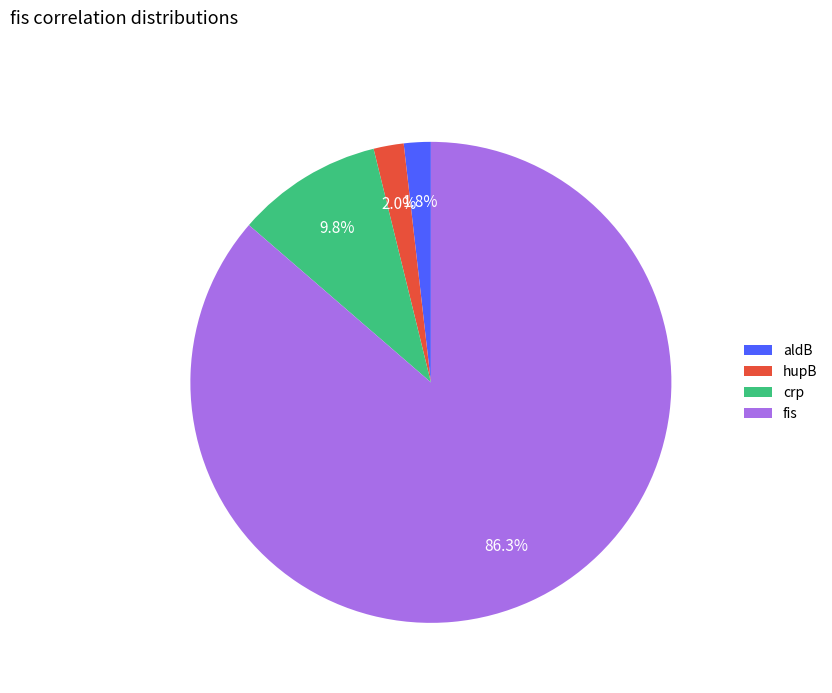

Which slice represents more than half of the pie?

fis